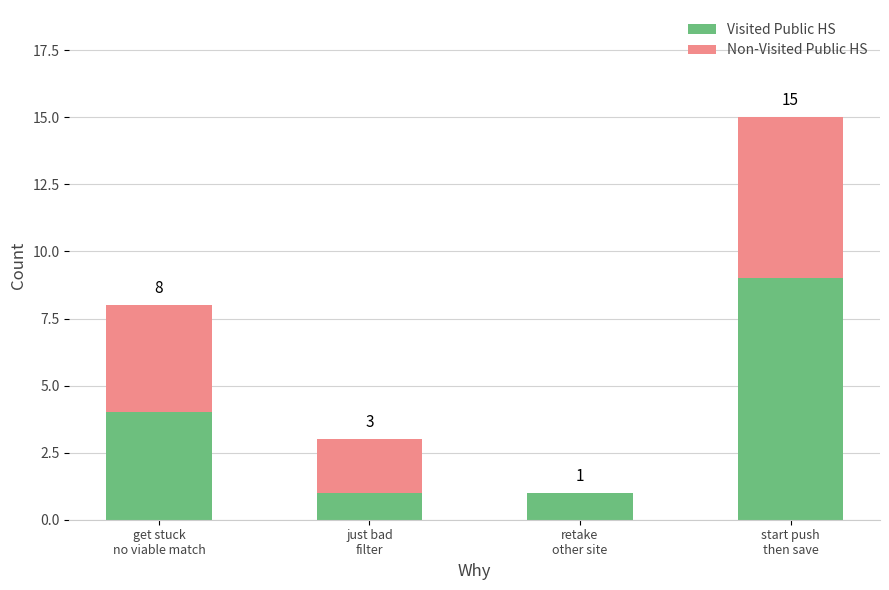

What is the label of the 4th bar from the right?

get stuck
no viable match